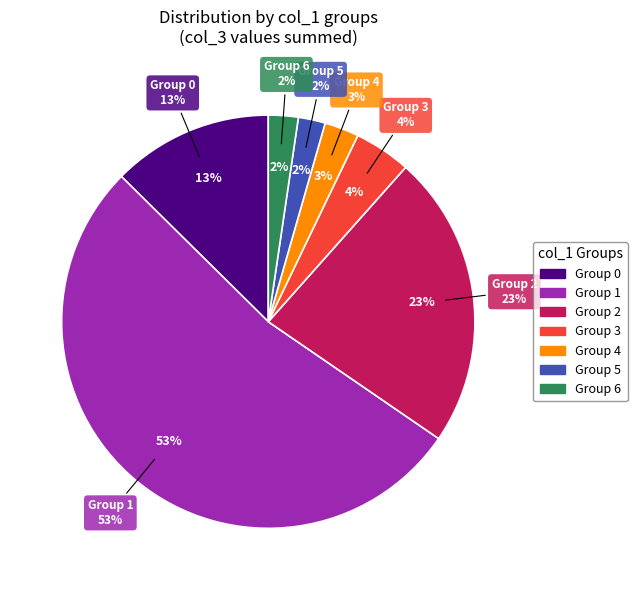

Is the sum of 10 and 12 greater than half?

No